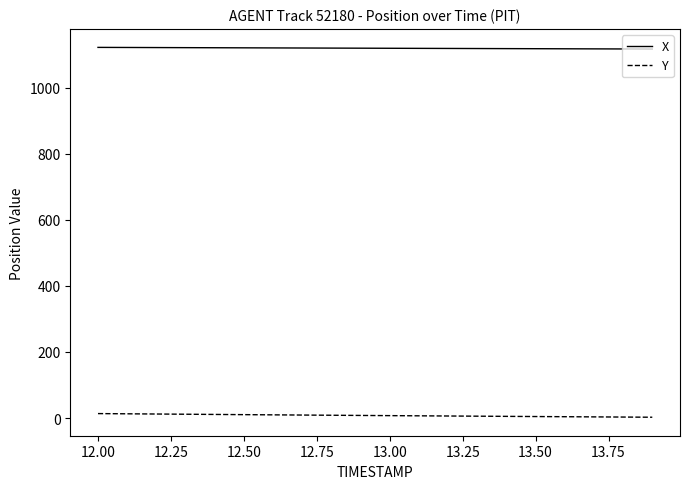

List the series in order of their overall mean, lowest first.

Y, X